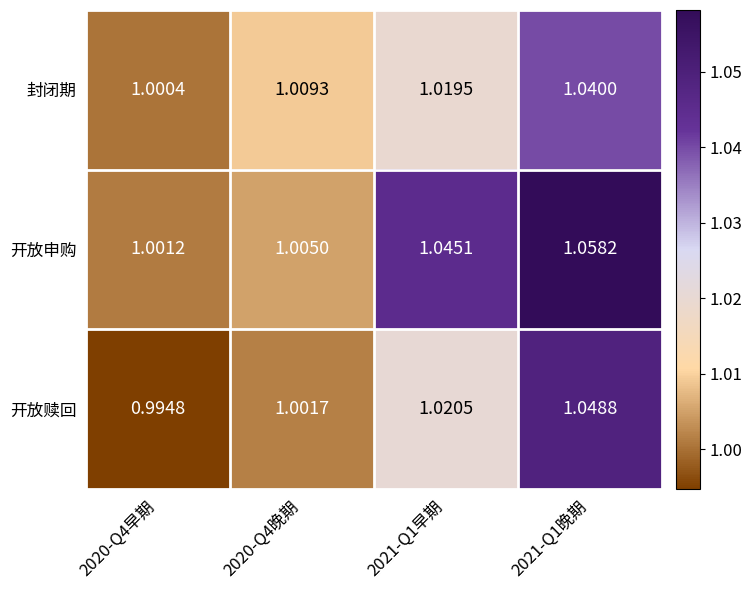

List the series in order of their peak value, highest first.

开放申购, 开放赎回, 封闭期